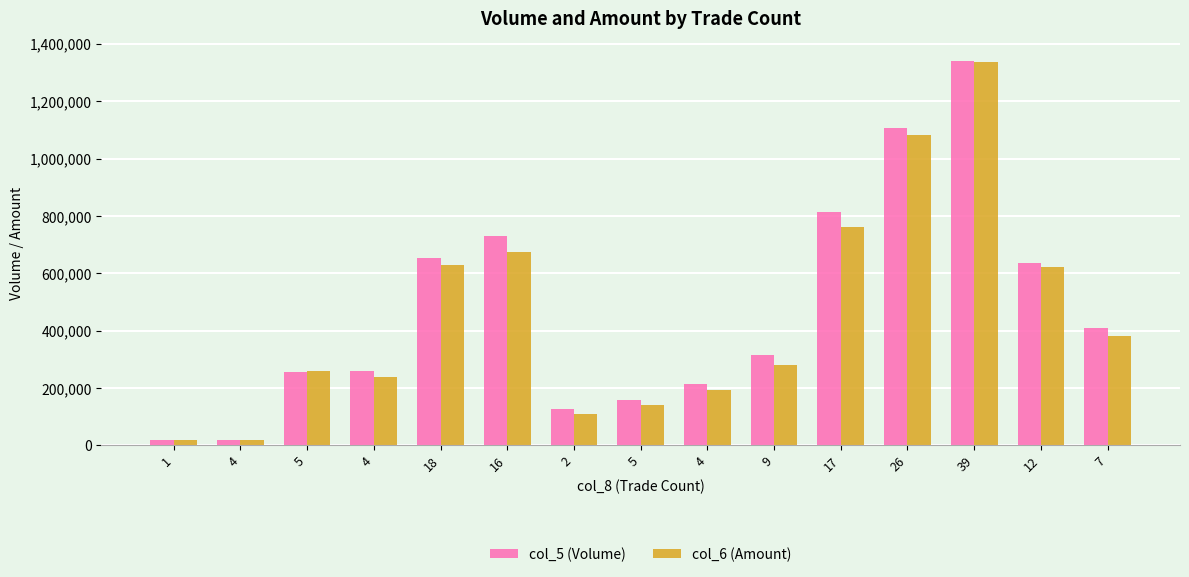

Count the number of data series in this chart.

2